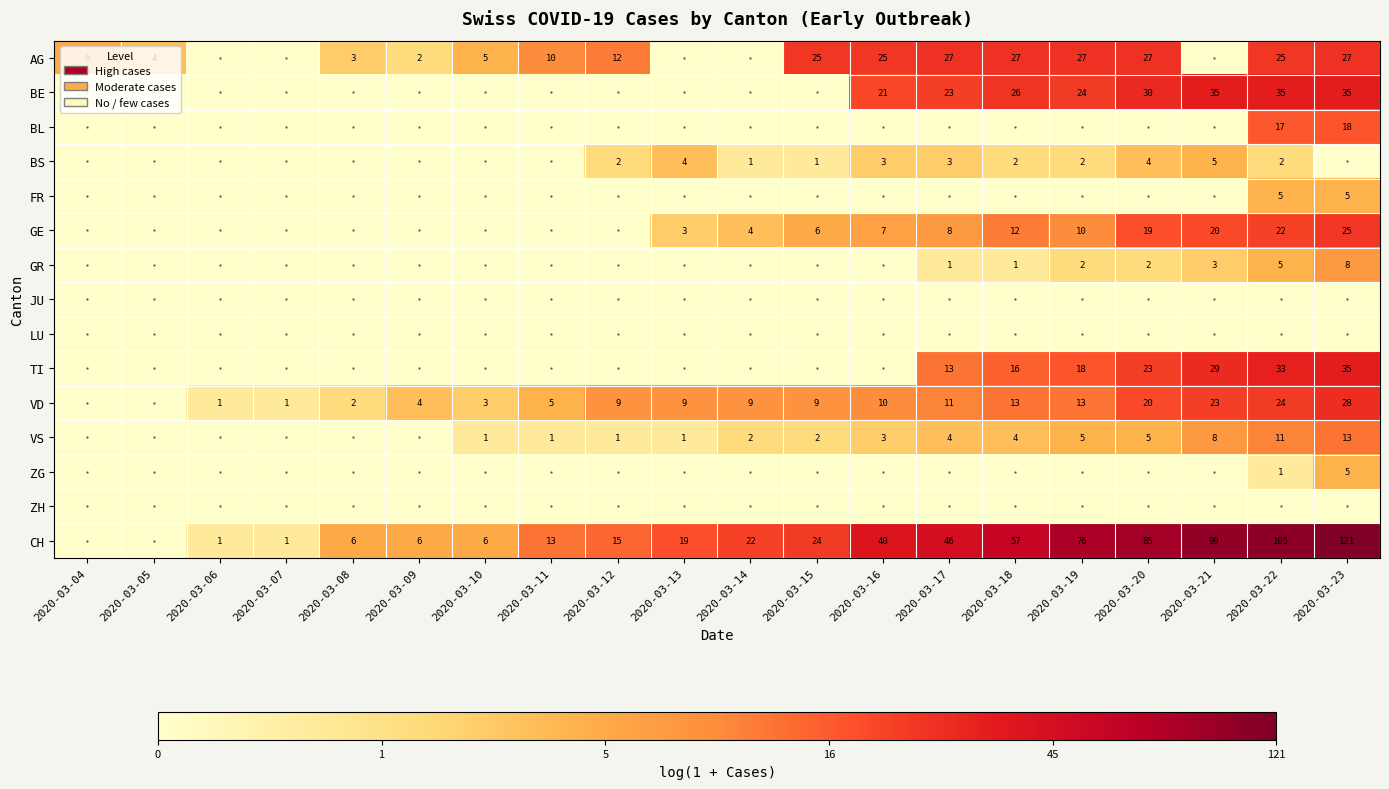

True or false: CH has a value of 15 at 2020-03-12.

True